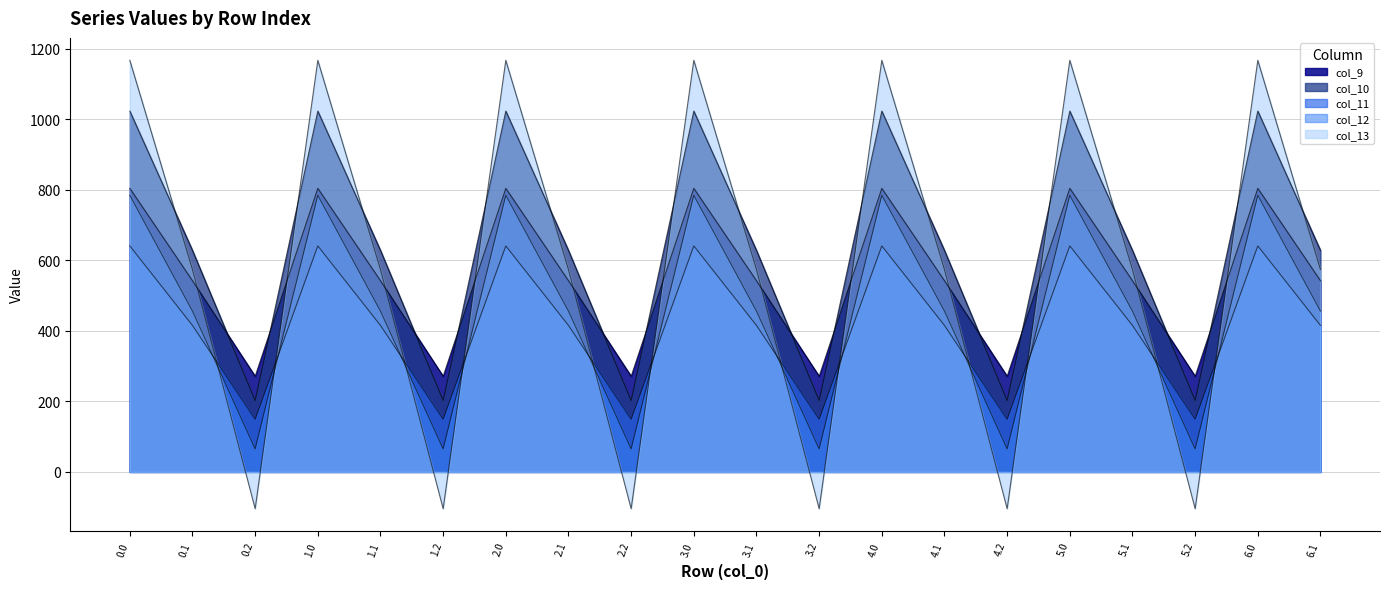

What is the approximate value of col_12 at 2.2?

65.2